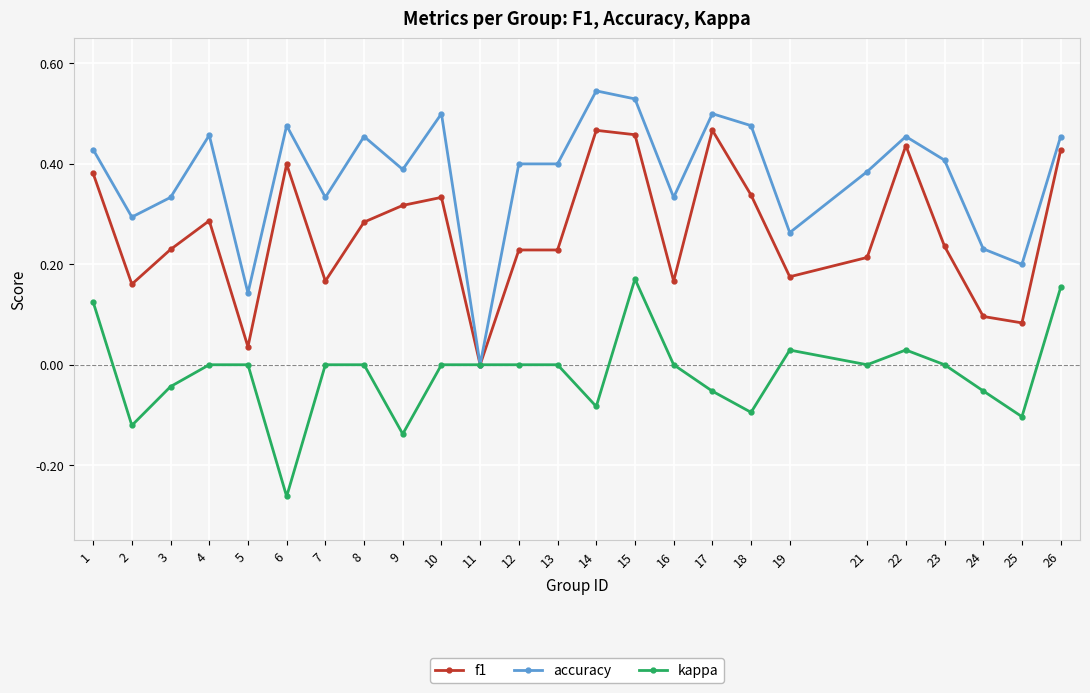

Is the value of kappa at 13 greater than the value of f1 at 8?

No